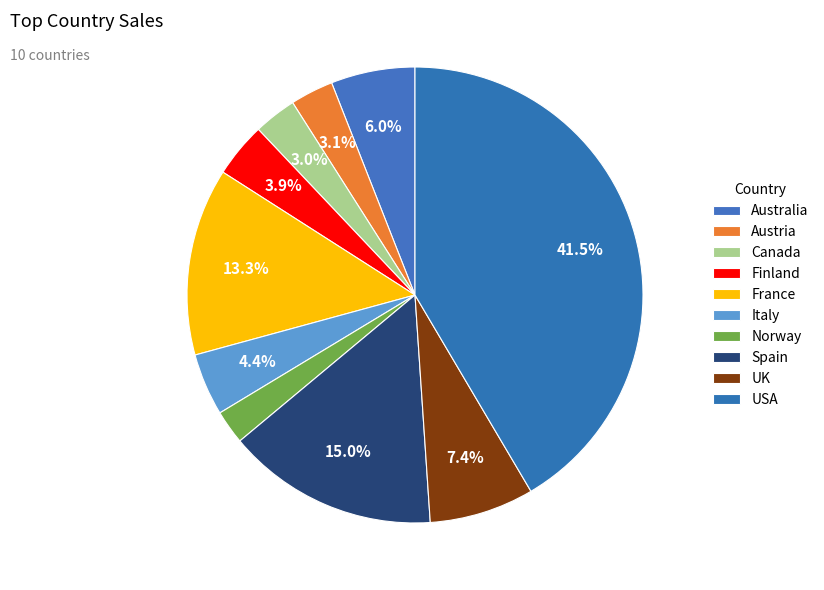

To the nearest percent, what is the difference between the Finland and France slice percentages?

9%